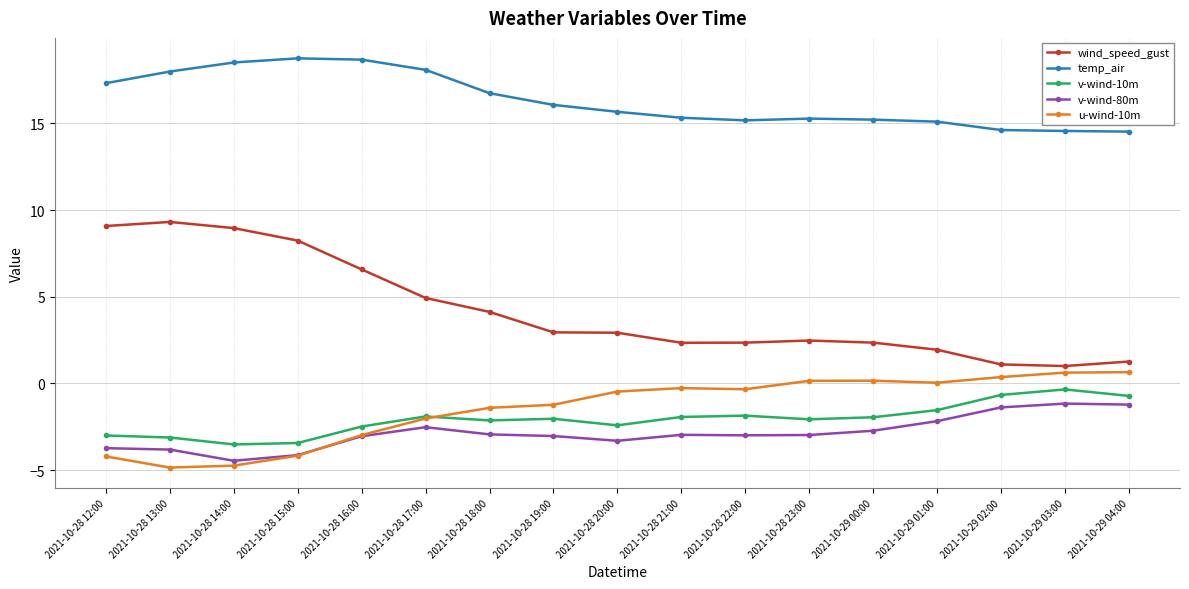

Rank the series by their maximum value, from lowest to highest.

v-wind-80m, v-wind-10m, u-wind-10m, wind_speed_gust, temp_air